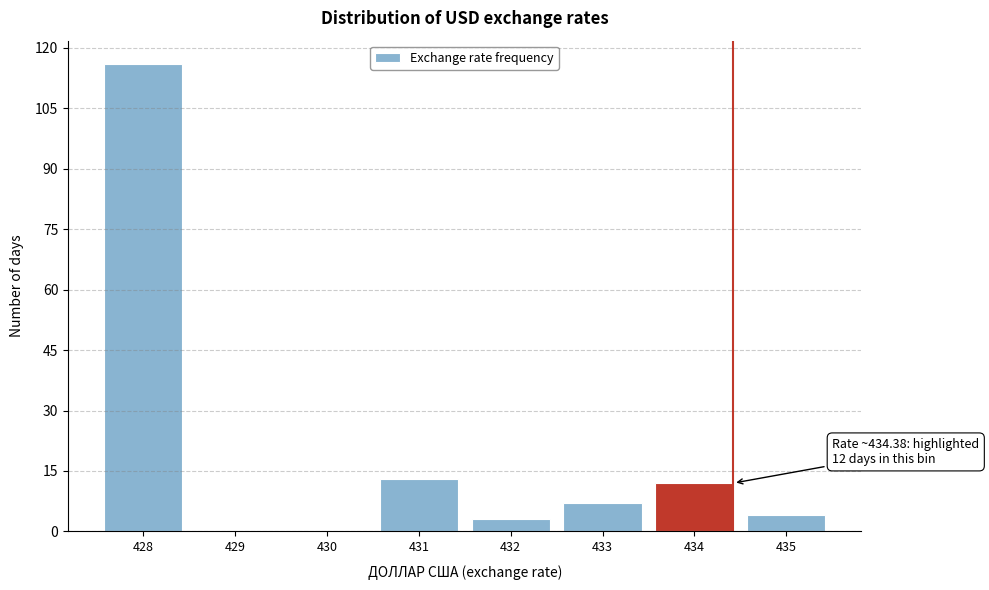

Reading right to left, extract all data points from this chart.

435=4	434=12	433=7	432=3	431=13	430=0	429=0	428=116